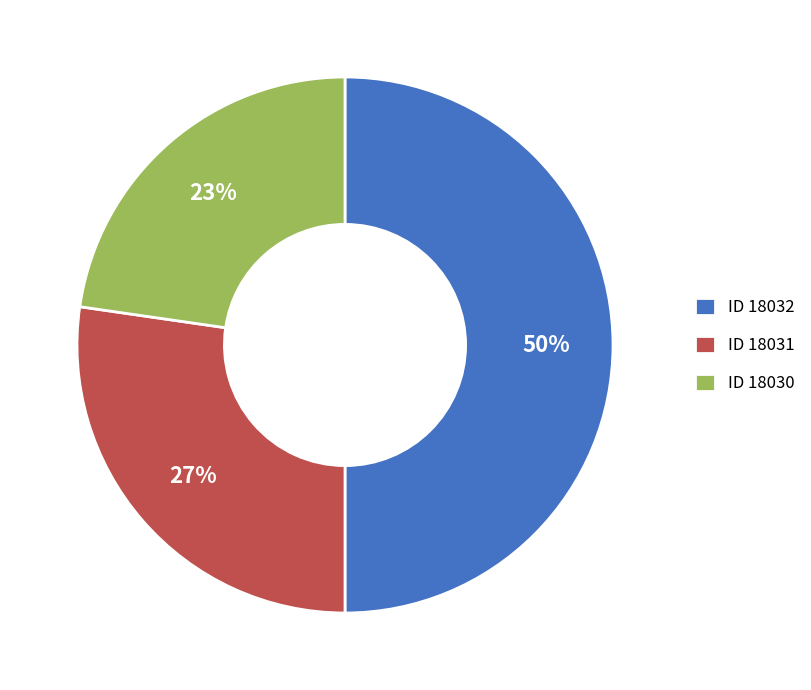

Does ID 18031 represent more than half of the total?

No